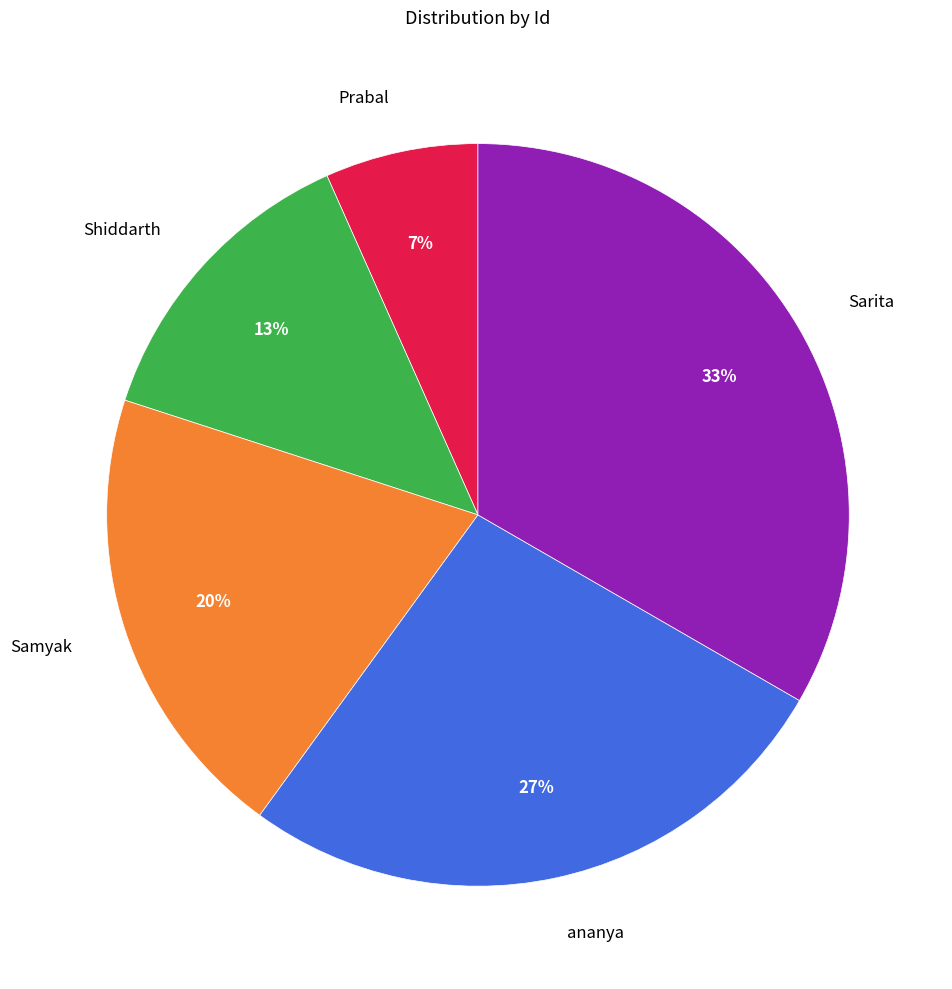

Does any single category account for the majority?

No